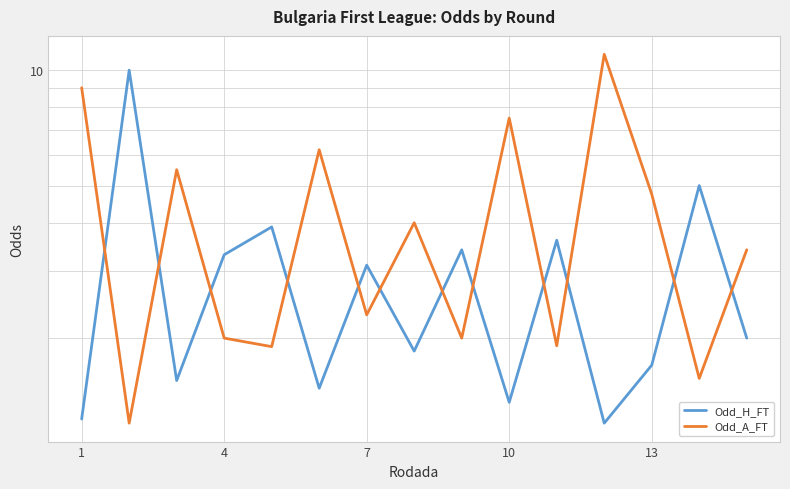

Between 1 and 13, which series saw the biggest shift?

Odd_A_FT